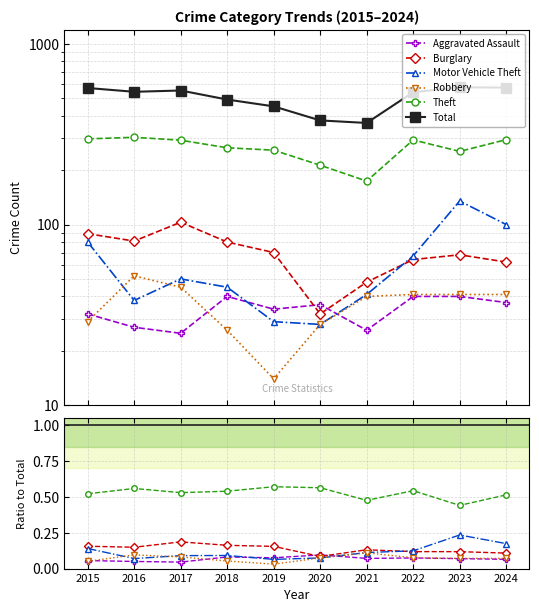

At 2016, list the series in order from smallest to largest.

Aggravated Assault, Motor Vehicle Theft, Robbery, Burglary, Theft, Total